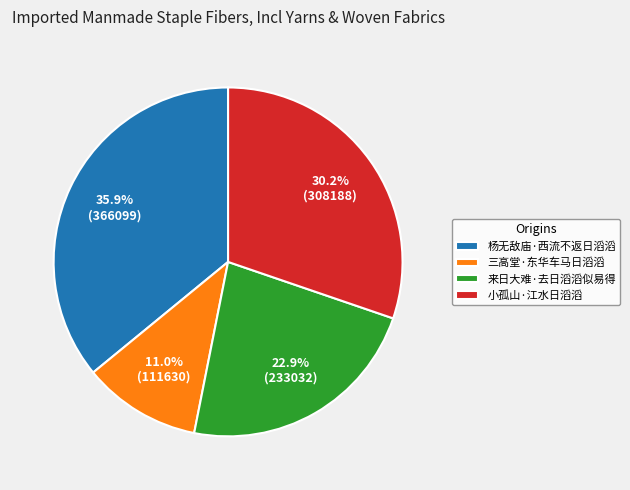

What percentage is NOT represented by 三高堂·东华车马日滔滔?

89.0%